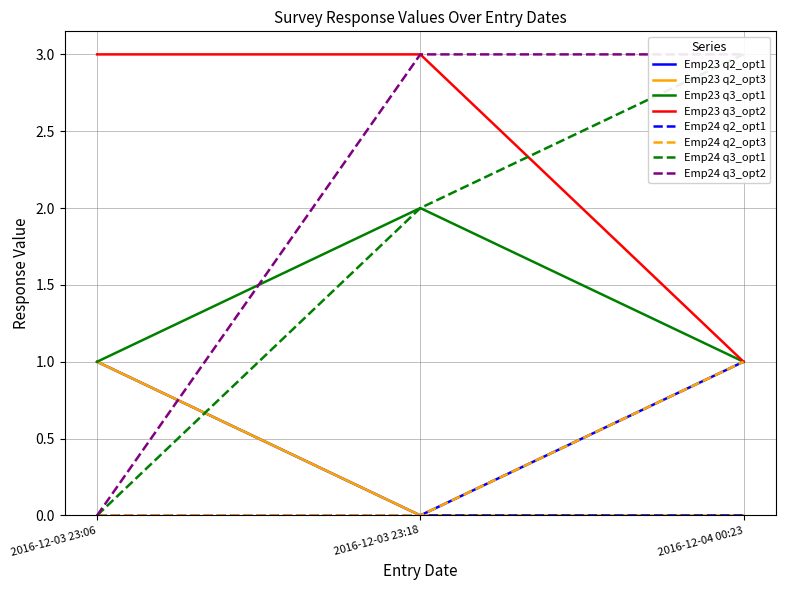

The value of Emp23 q2_opt3 at 2016-12-03 23:18 is 0. True or false?

True